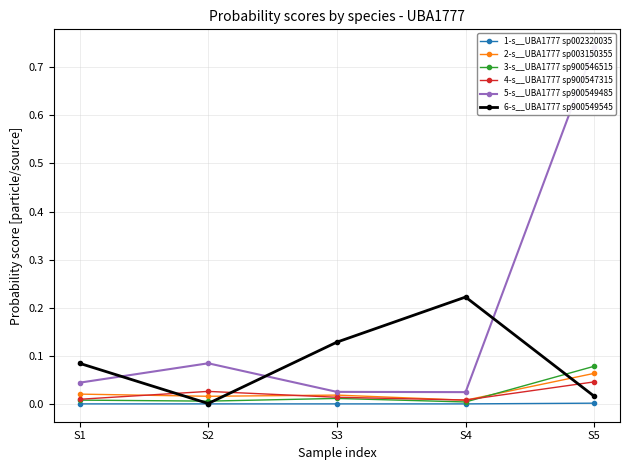

What is the total value across all series at S4?

0.3